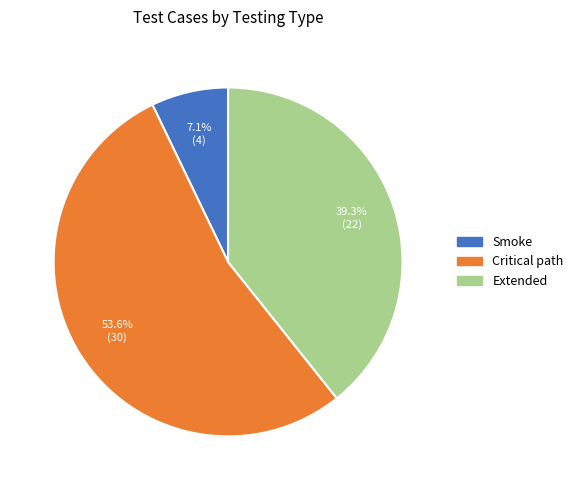

How many slices are in this pie chart?

3